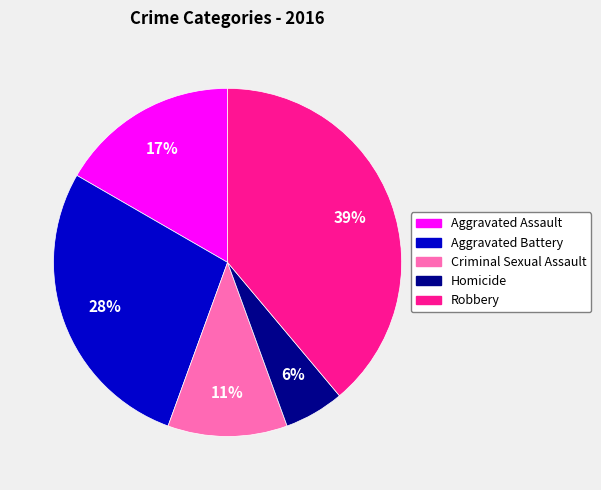

To the nearest percent, what percentage of the pie is Robbery?

39%